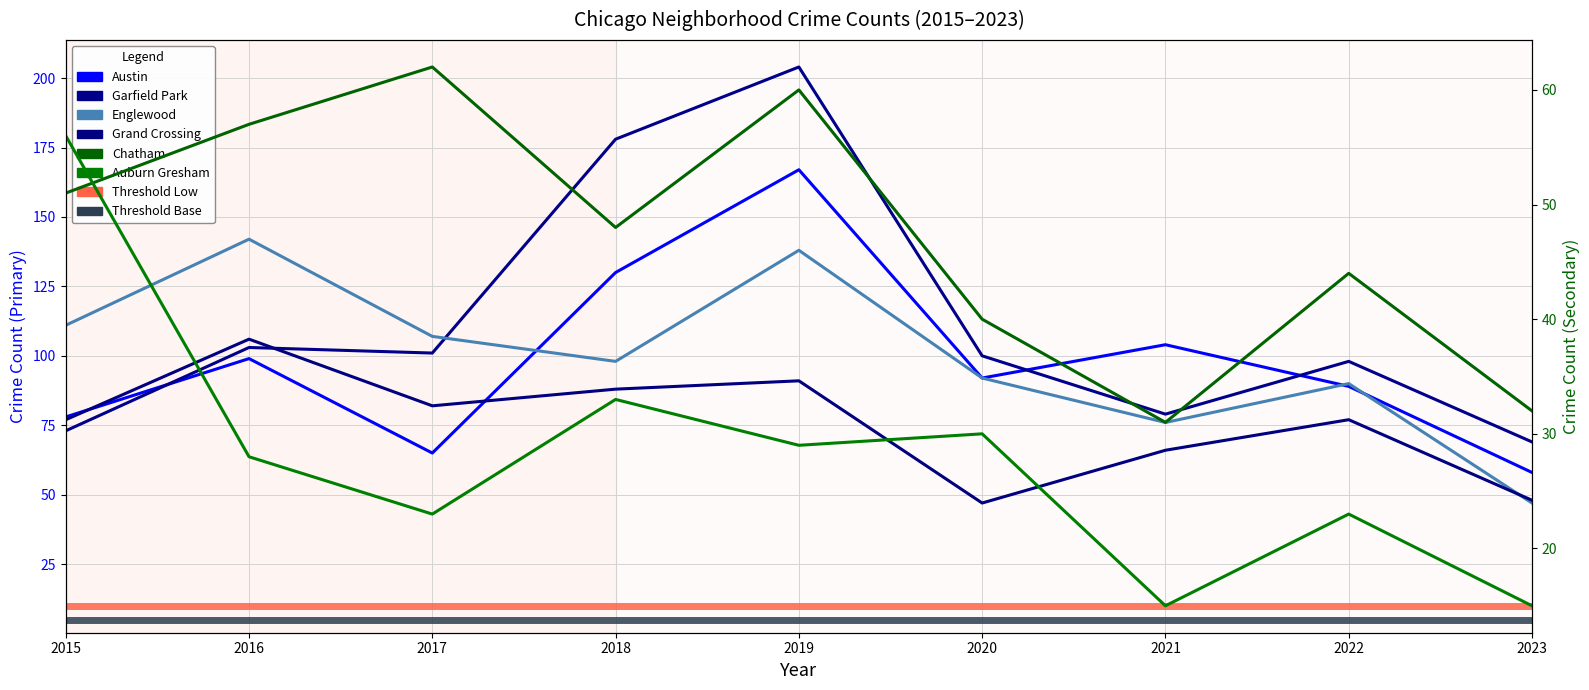

Reading right to left, what are all the values shown in this chart?

Austin: 2023=58	2022=89	2021=104	2020=92	2019=167	2018=130	2017=65	2016=99	2015=78
Garfield Park: 2023=69	2022=98	2021=79	2020=100	2019=204	2018=178	2017=101	2016=103	2015=73
Englewood: 2023=47	2022=90	2021=76	2020=92	2019=138	2018=98	2017=107	2016=142	2015=111
Grand Crossing: 2023=48	2022=77	2021=66	2020=47	2019=91	2018=88	2017=82	2016=106	2015=77
Chatham: 2023=32	2022=44	2021=31	2020=40	2019=60	2018=48	2017=62	2016=57	2015=51
Auburn Gresham: 2023=15	2022=23	2021=15	2020=30	2019=29	2018=33	2017=23	2016=28	2015=56